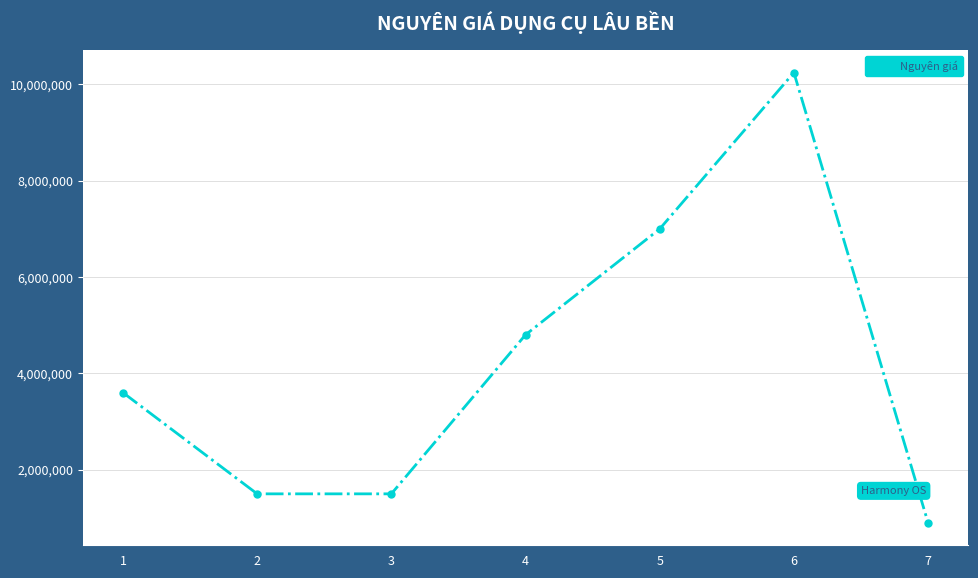

What is the difference between the maximum and second lowest values?

8740000